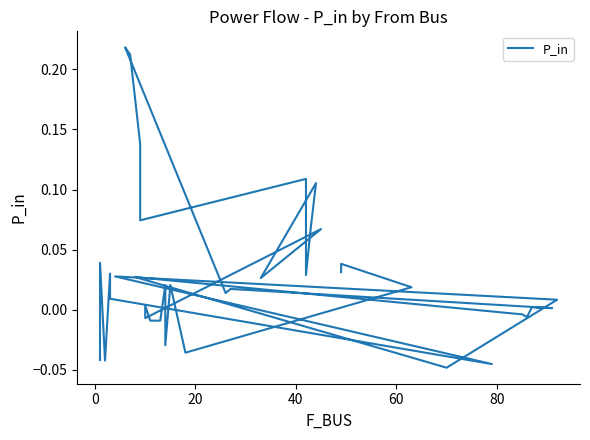

How many data points does each series have?

40